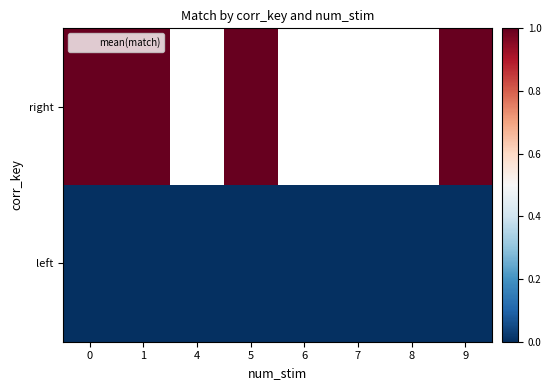

Rank the series at 9 from highest to lowest value.

right, left